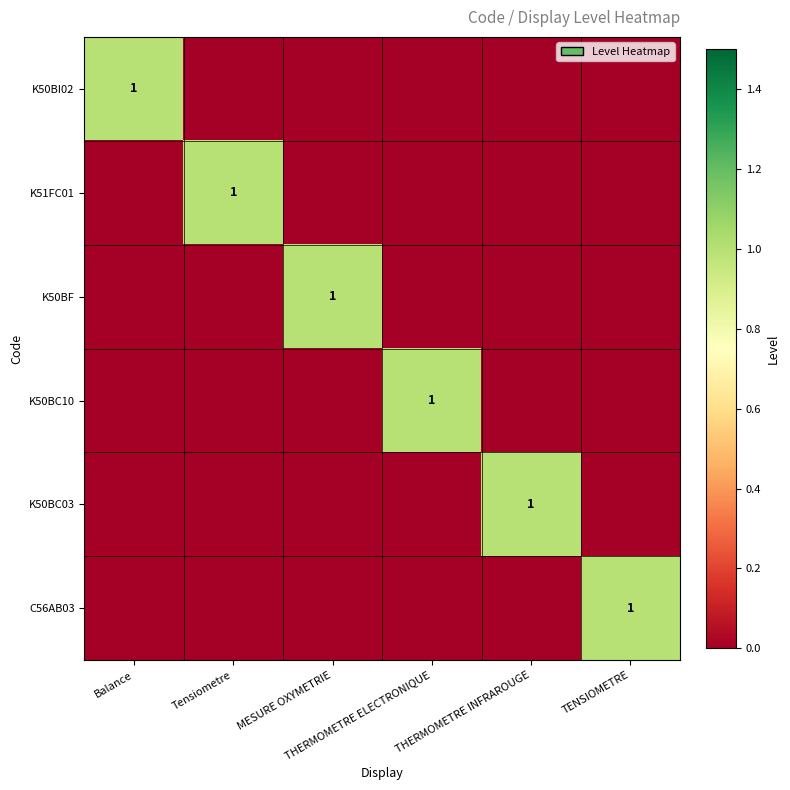

Rank the series by their maximum value, from lowest to highest.

K50BI02, K51FC01, K50BF, K50BC10, K50BC03, C56AB03